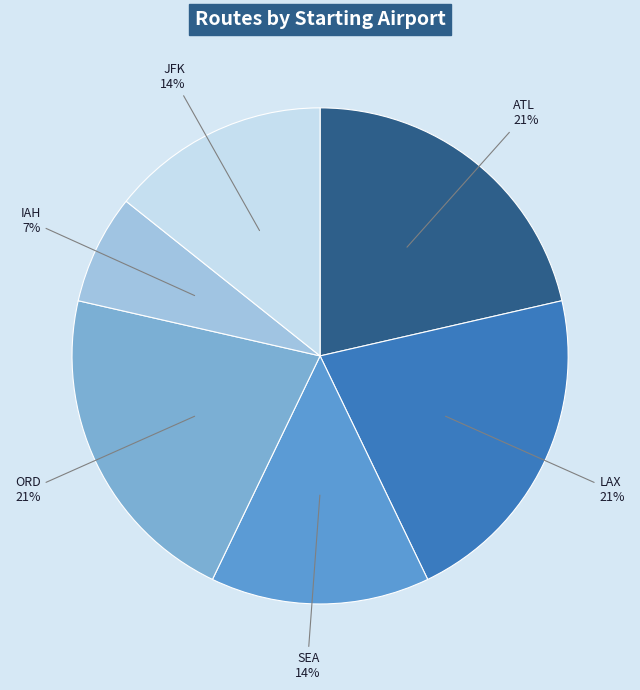

How many slices are in this pie chart?

6